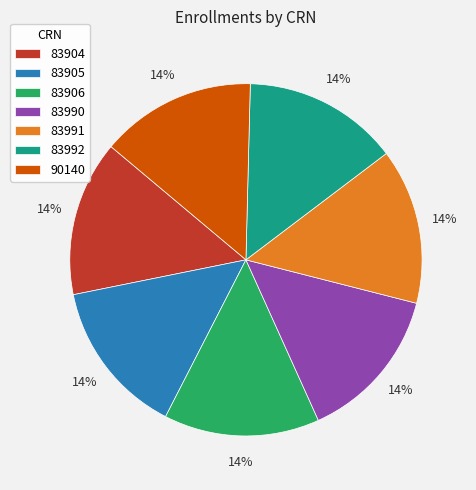

What percentage is the 83991 slice, to the nearest percent?

14%